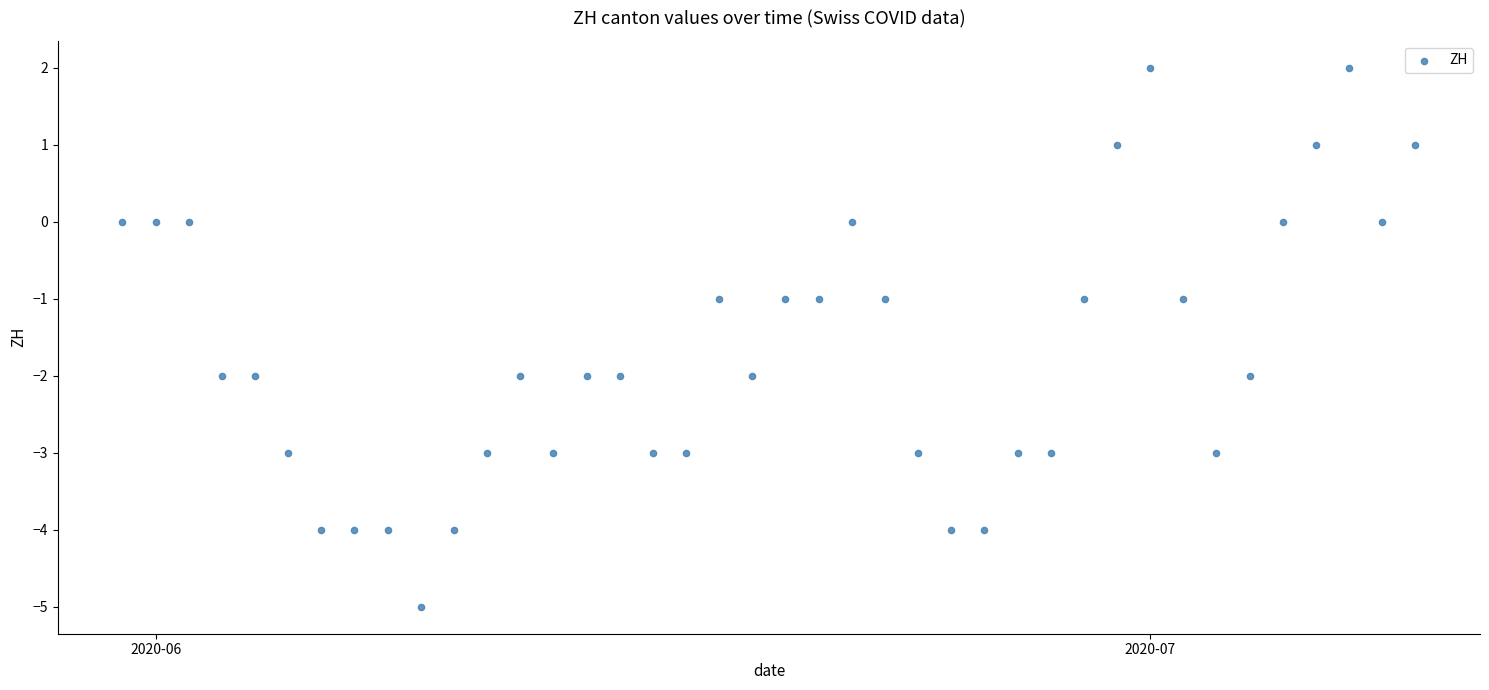

What is the range of Y values (max minus min)?

7